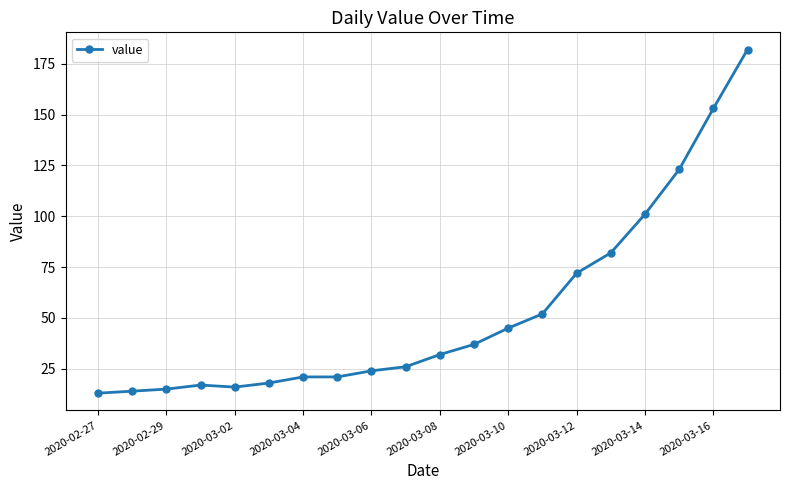

What is the value of the 3rd point from the left?

15